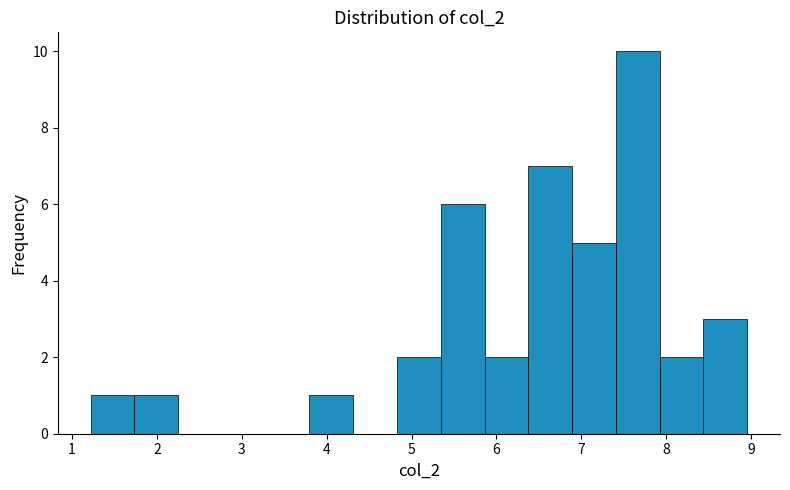

Reading left to right, list every bar in this chart as the range it spans on the x-axis followed by its height. Neither the bar edges nor the heights are printed on the chart, so give them approximately, as read against the axes.

1.2 to 1.7: 1
1.7 to 2.2: 1
2.2 to 2.8: 0
2.8 to 3.3: 0
3.3 to 3.8: 0
3.8 to 4.3: 1
4.3 to 4.8: 0
4.8 to 5.3: 2
5.3 to 5.9: 6
5.9 to 6.4: 2
6.4 to 6.9: 7
6.9 to 7.4: 5
7.4 to 7.9: 10
7.9 to 8.4: 2
8.4 to 9.0: 3